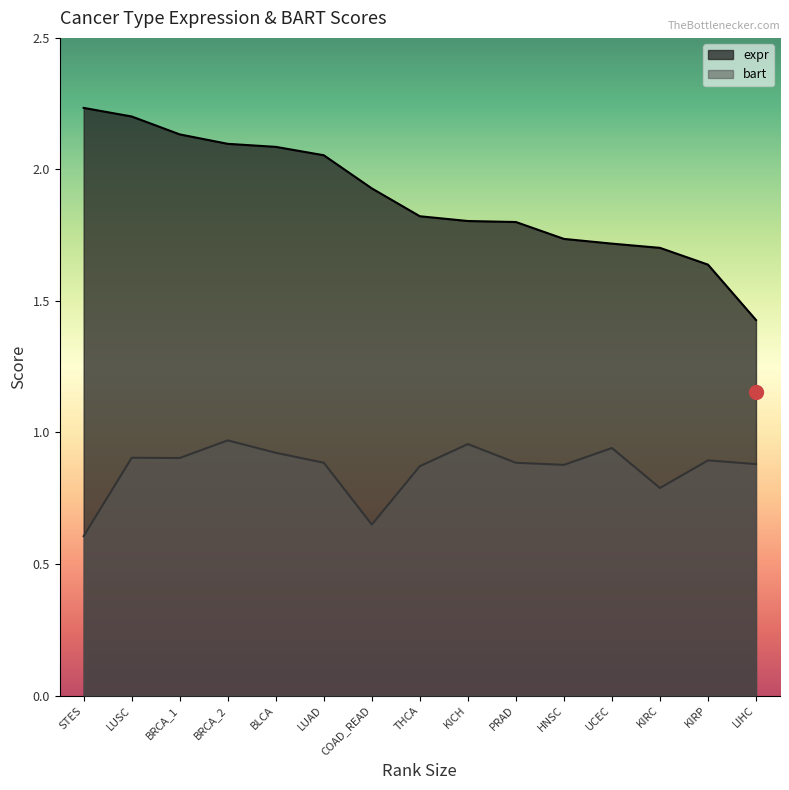

What is the label of the 14th point from the left?

KIRP